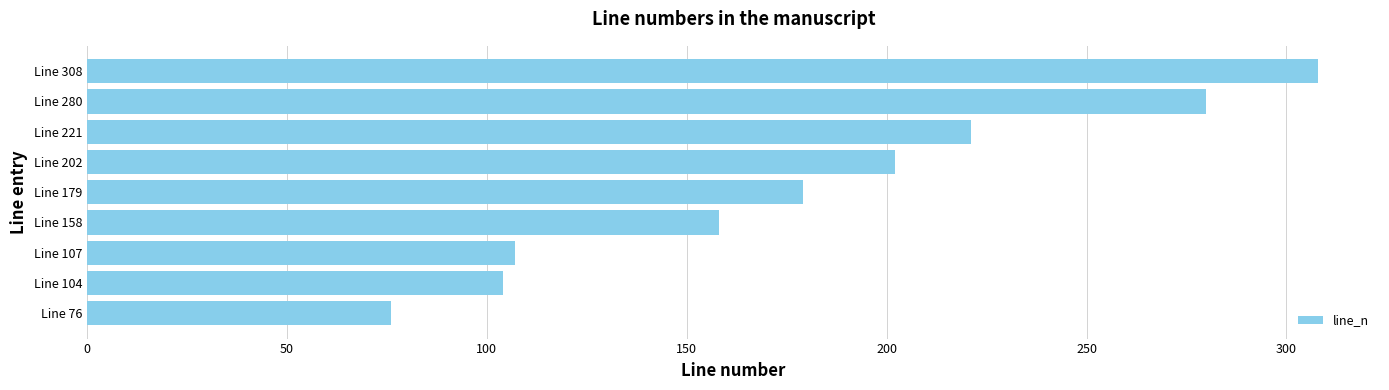

Is it true that the value at Line 76 is 76?

True